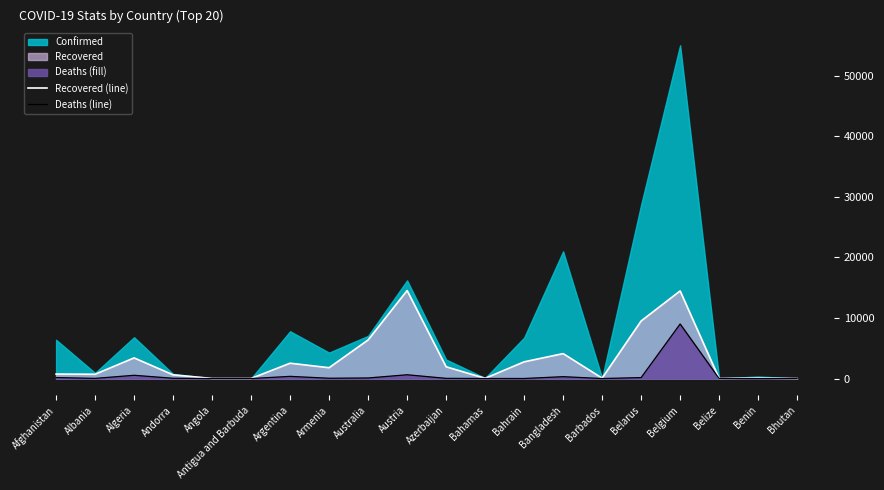

In Recovered (line), how many points are lower than both neighbors (excluding endpoints)?

6